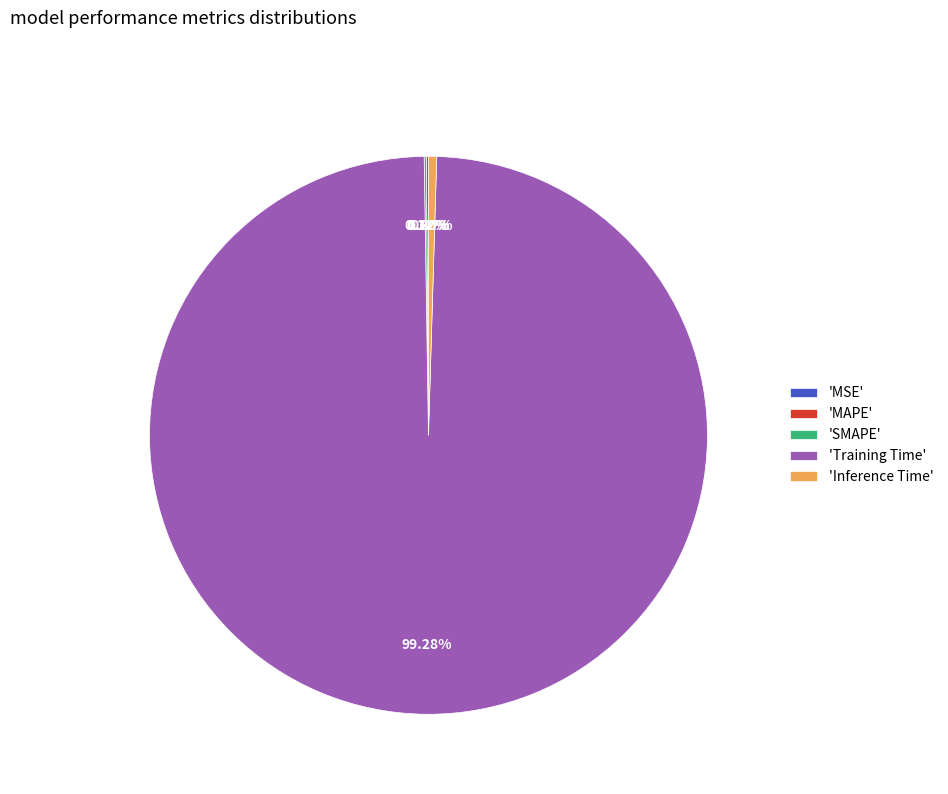

Which category has the biggest portion of the pie?

'Training Time'